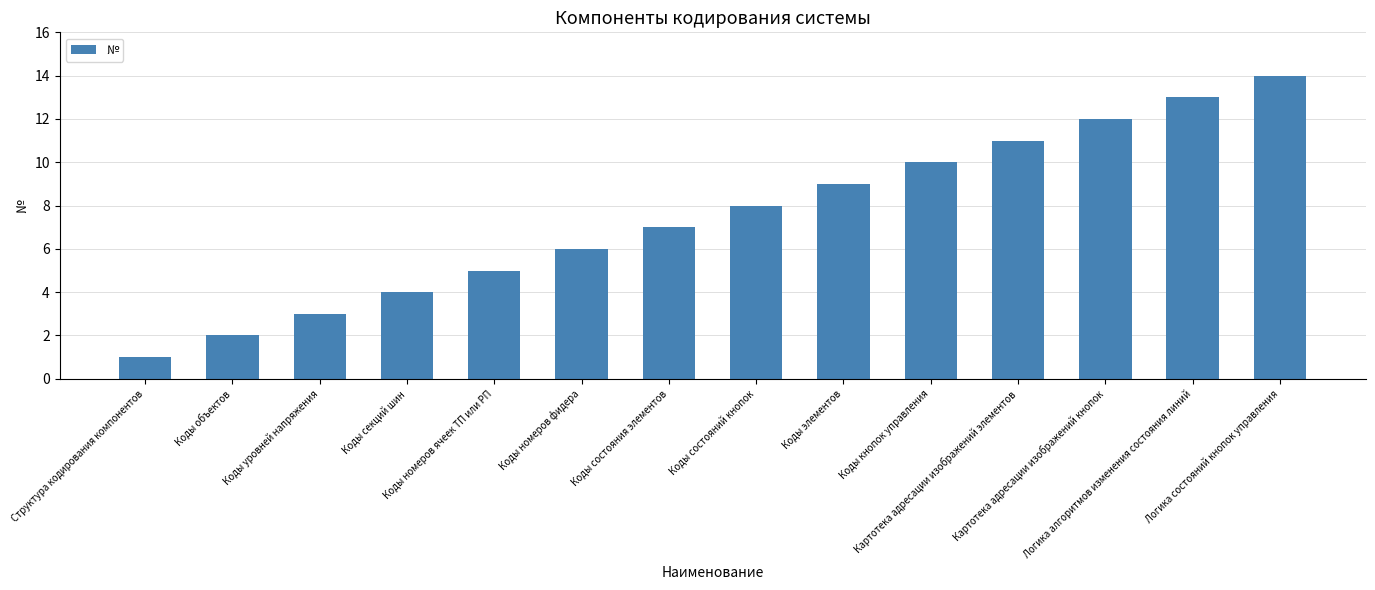

What is the label of the 11th bar from the left?

Картотека адресации изображений элементов